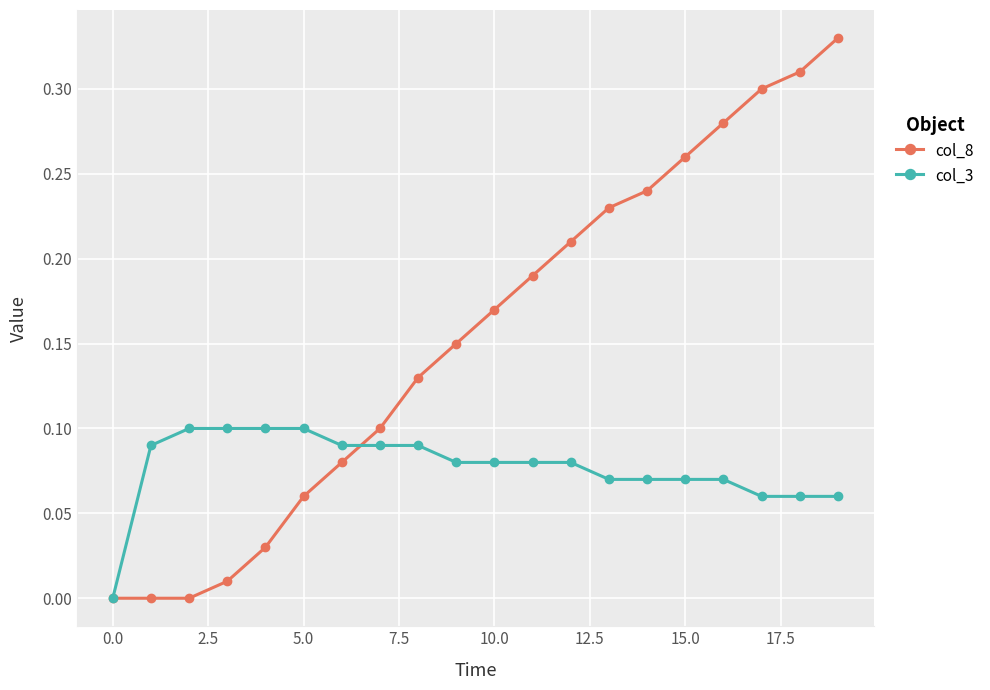

Rank the series by their average value, from lowest to highest.

col_3, col_8